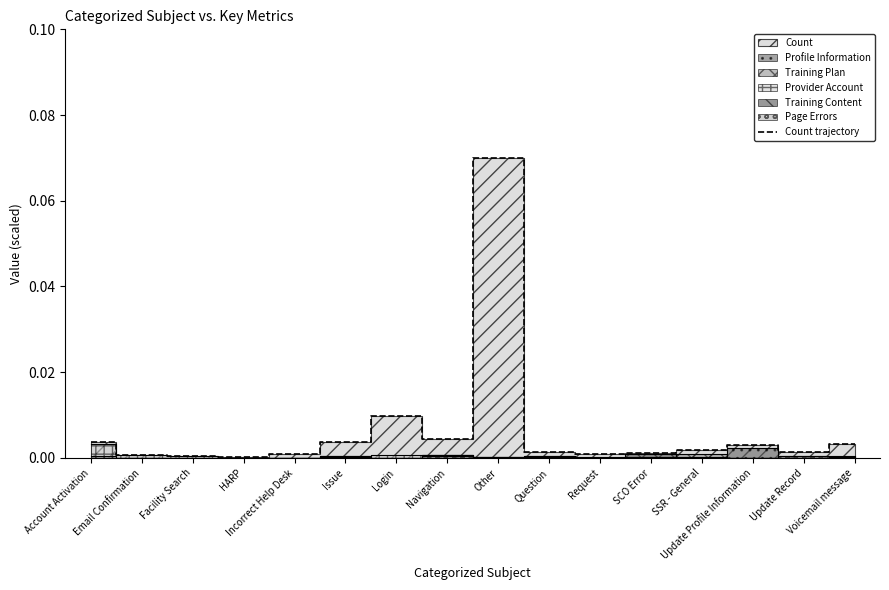

Where is the data nearest to the value 0?

HARP